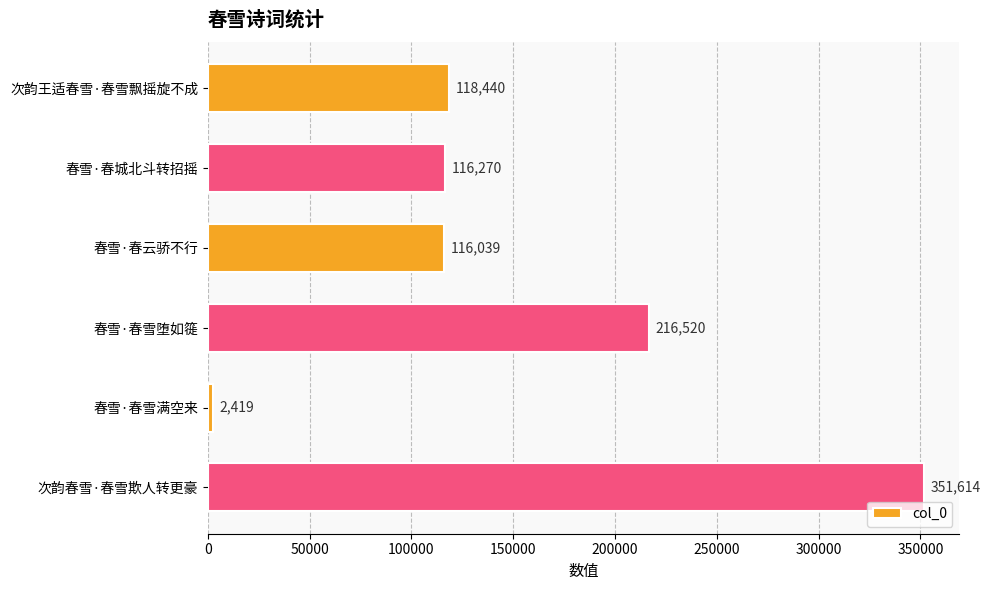

Reading top to bottom, extract all data points from this chart.

次韵王适春雪·春雪飘摇旋不成=118440	春雪·春城北斗转招摇=116270	春雪·春云骄不行=116039	春雪·春雪堕如簁=216520	春雪·春雪满空来=2419	次韵春雪·春雪欺人转更豪=351614